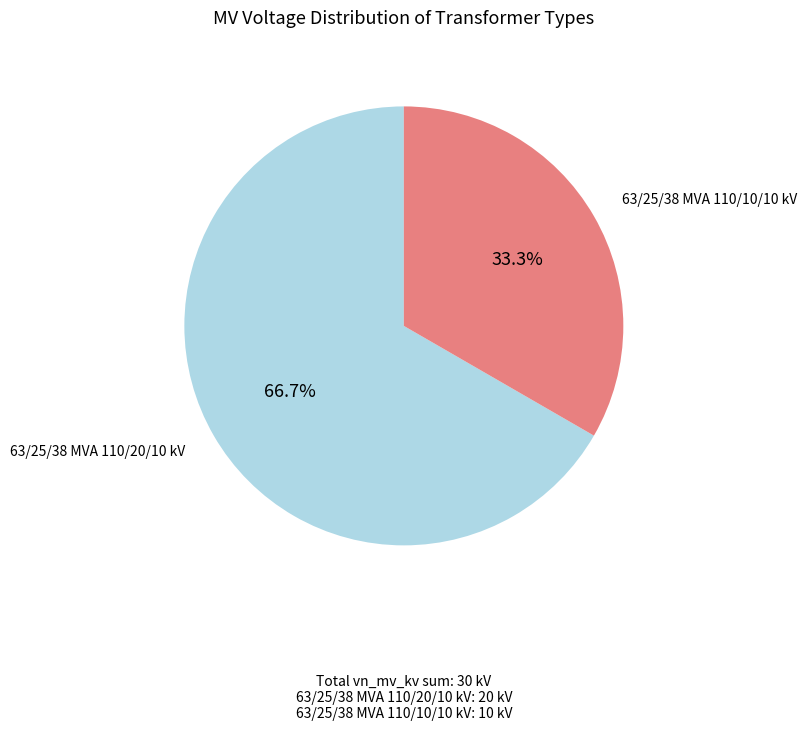

To the nearest percent, what is the difference between the largest and smallest slice percentages?

33%